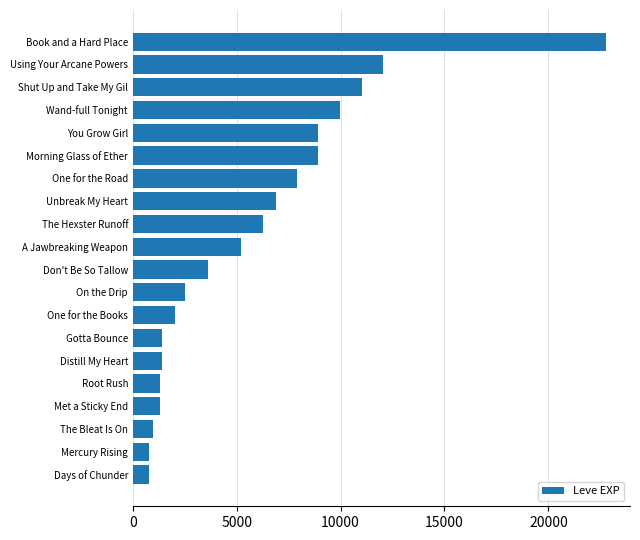

What is the smallest value displayed?

800